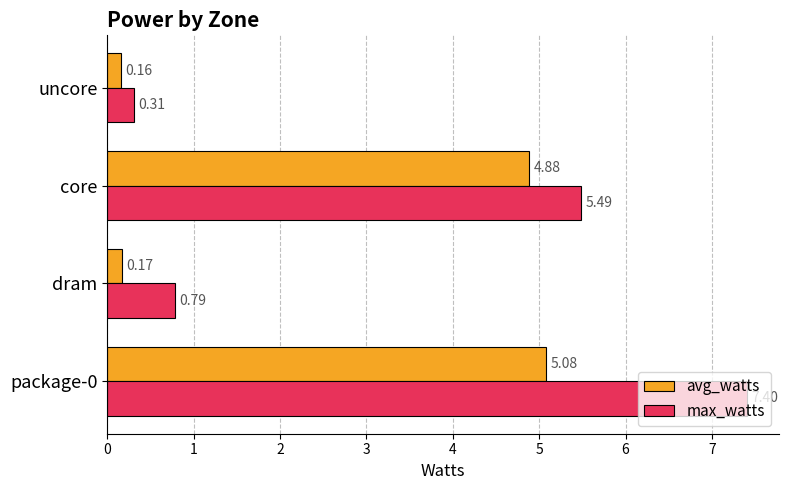

Where is avg_watts nearest to the value 2?

dram